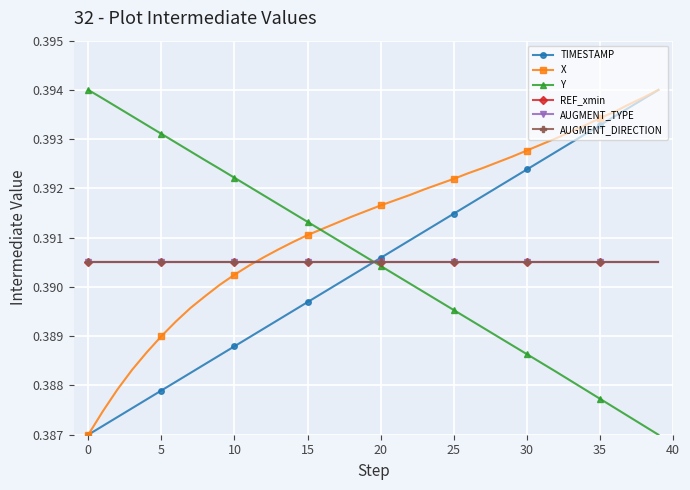

What is the label of the 36th point from the left?

35